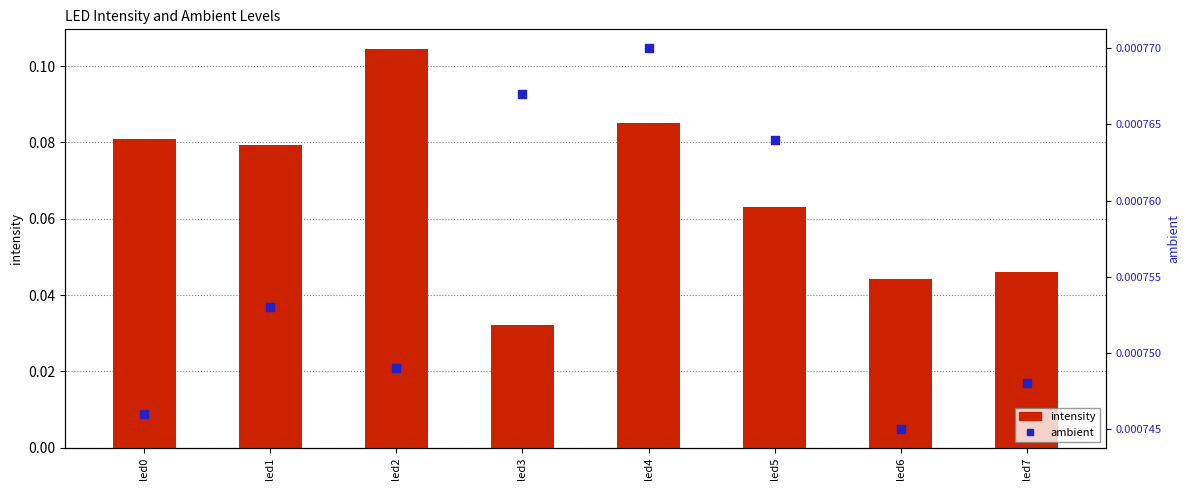

Which series reaches the minimum Y coordinate?

ambient